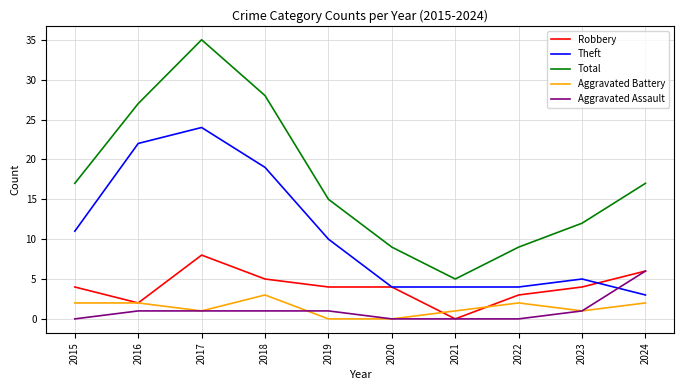

List the series in order of their peak value, lowest first.

Aggravated Battery, Aggravated Assault, Robbery, Theft, Total